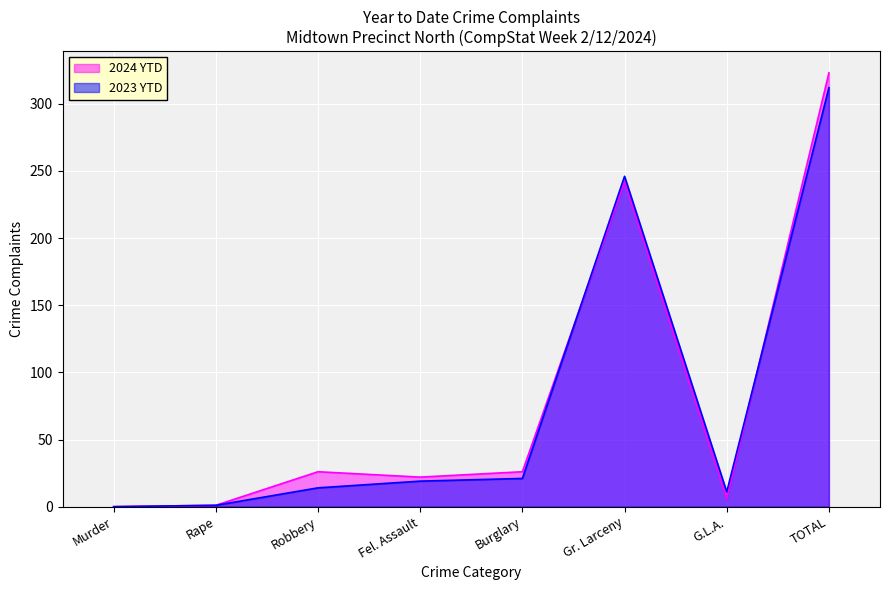

What value does the 2023 YTD series have at Robbery?

14